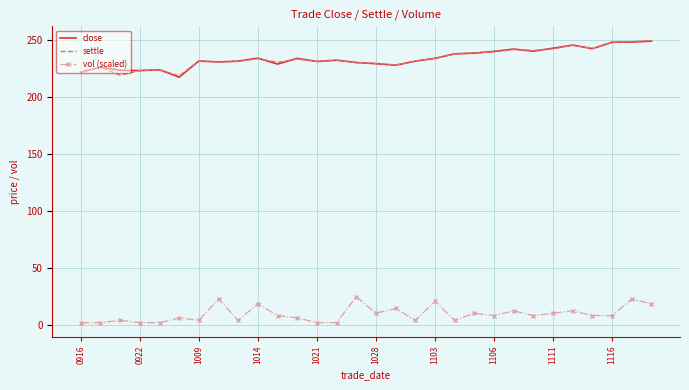

What is the maximum value shown in the chart?

249.7